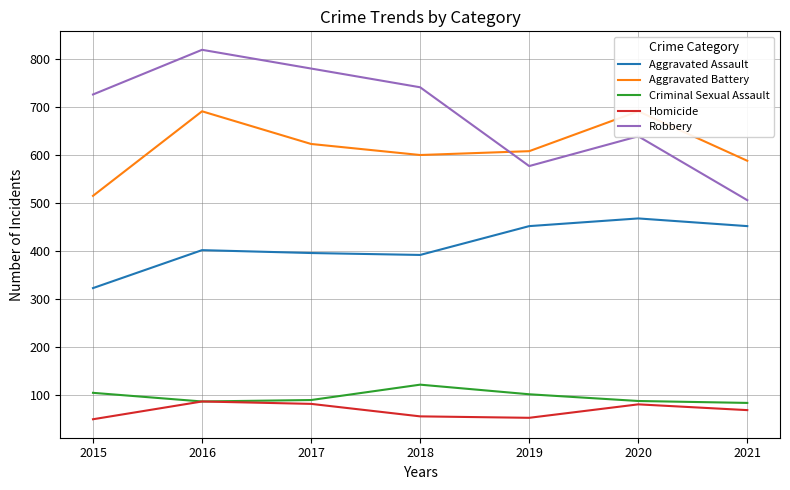

Is the value of Criminal Sexual Assault at 2016 greater than the value of Aggravated Battery at 2018?

No